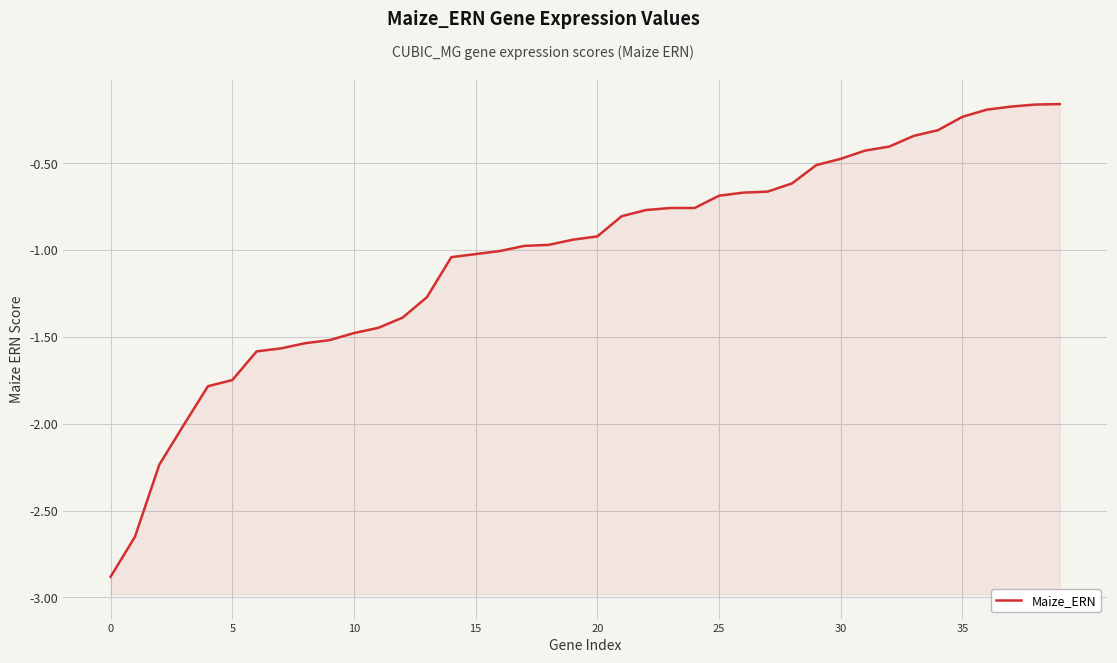

What is the smallest value displayed?

-2.9